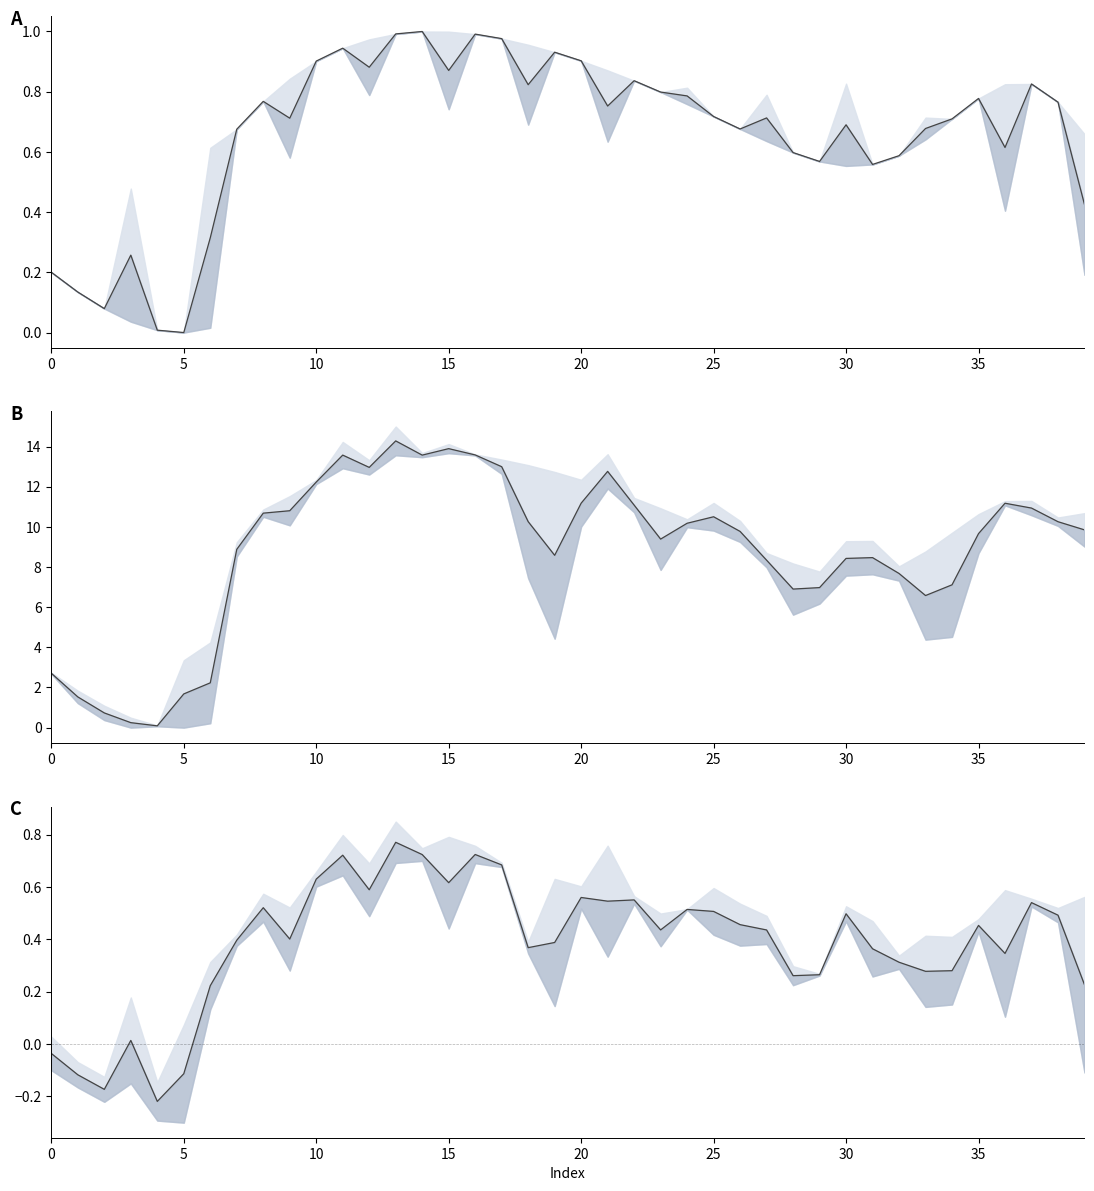

How many values are above zero?

35